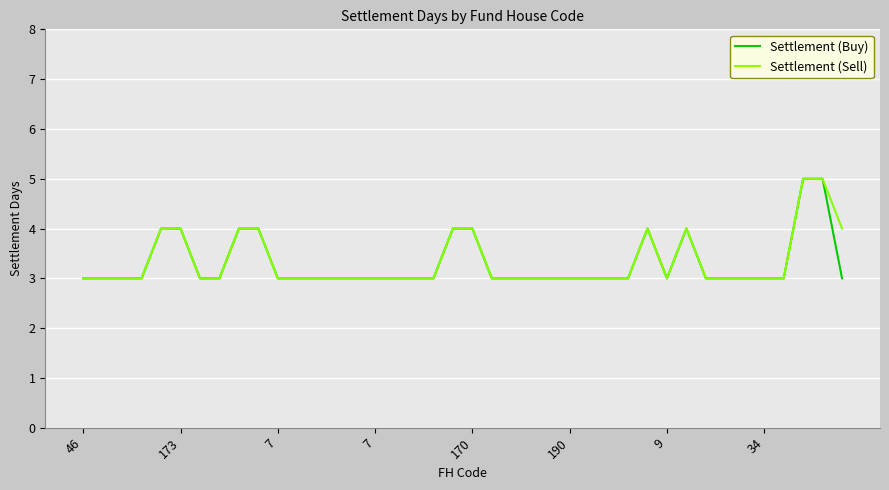

What is the greatest value displayed?

5